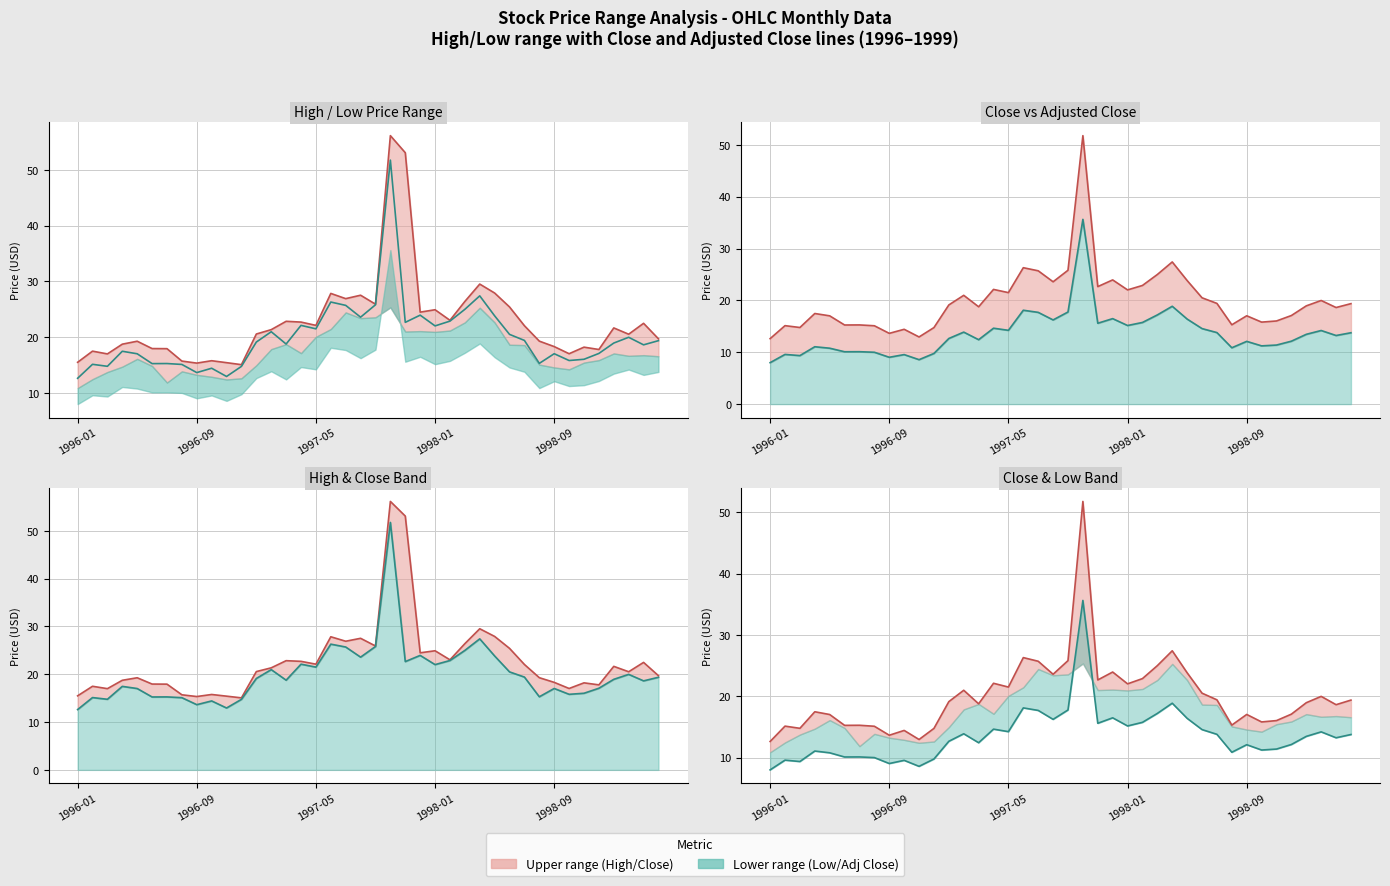

How many interior local valleys does the High series have?

11